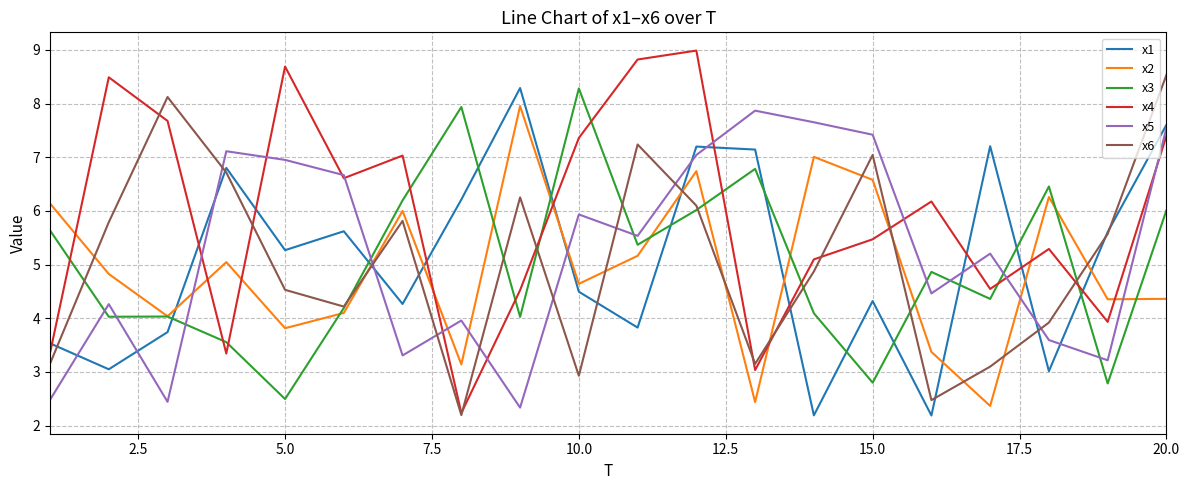

What are all the series names shown in the legend?

x1, x2, x3, x4, x5, x6